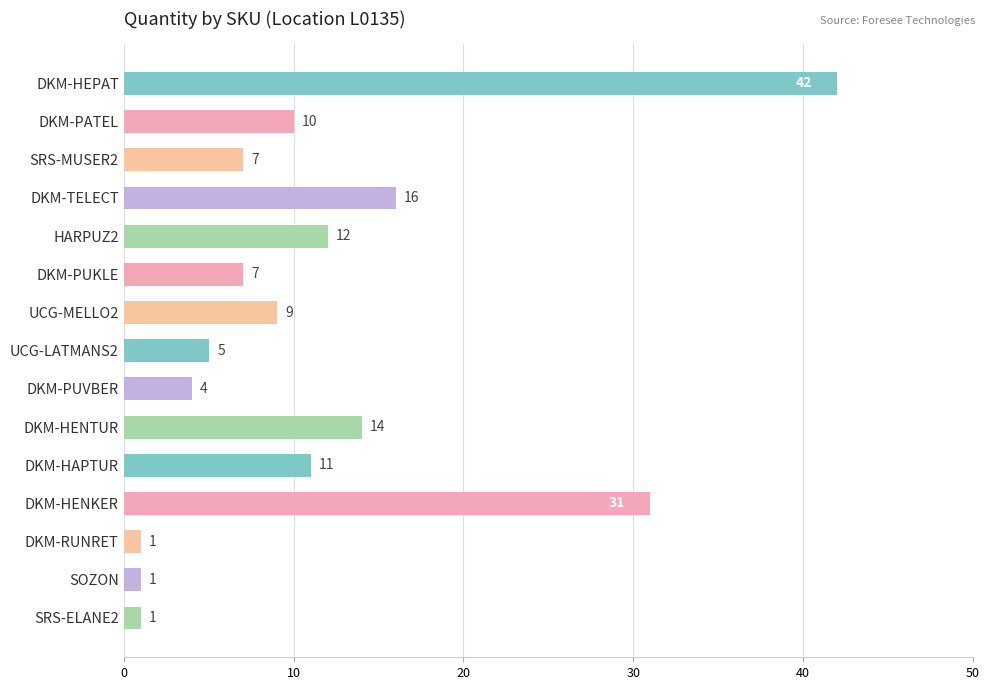

Approximately how many times larger is the value at UCG-LATMANS2 compared to DKM-TELECT?

0.3